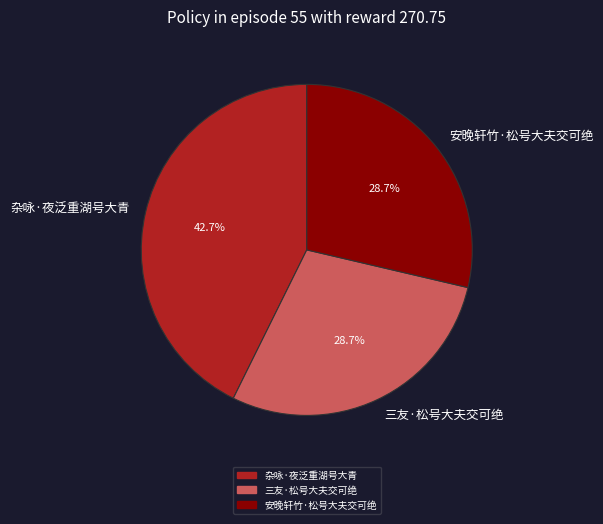

Between 安晚轩竹·松号大夫交可绝 and 杂咏·夜泛重湖号大青, which is larger?

杂咏·夜泛重湖号大青